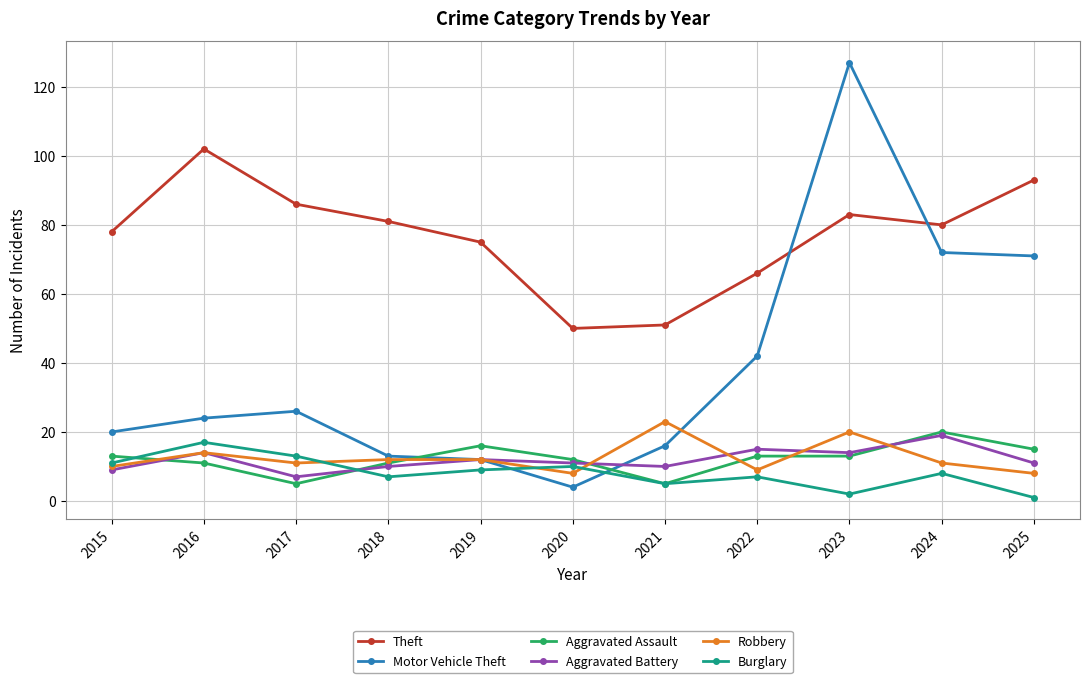

At which category is the sum across all series the highest?

2023